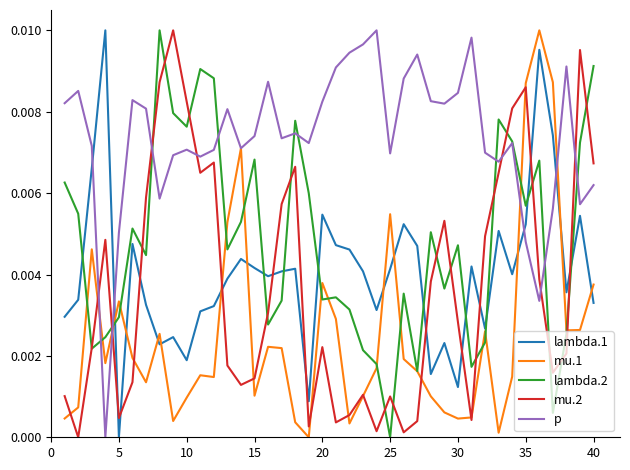

Which series has the largest total across all categories?

p